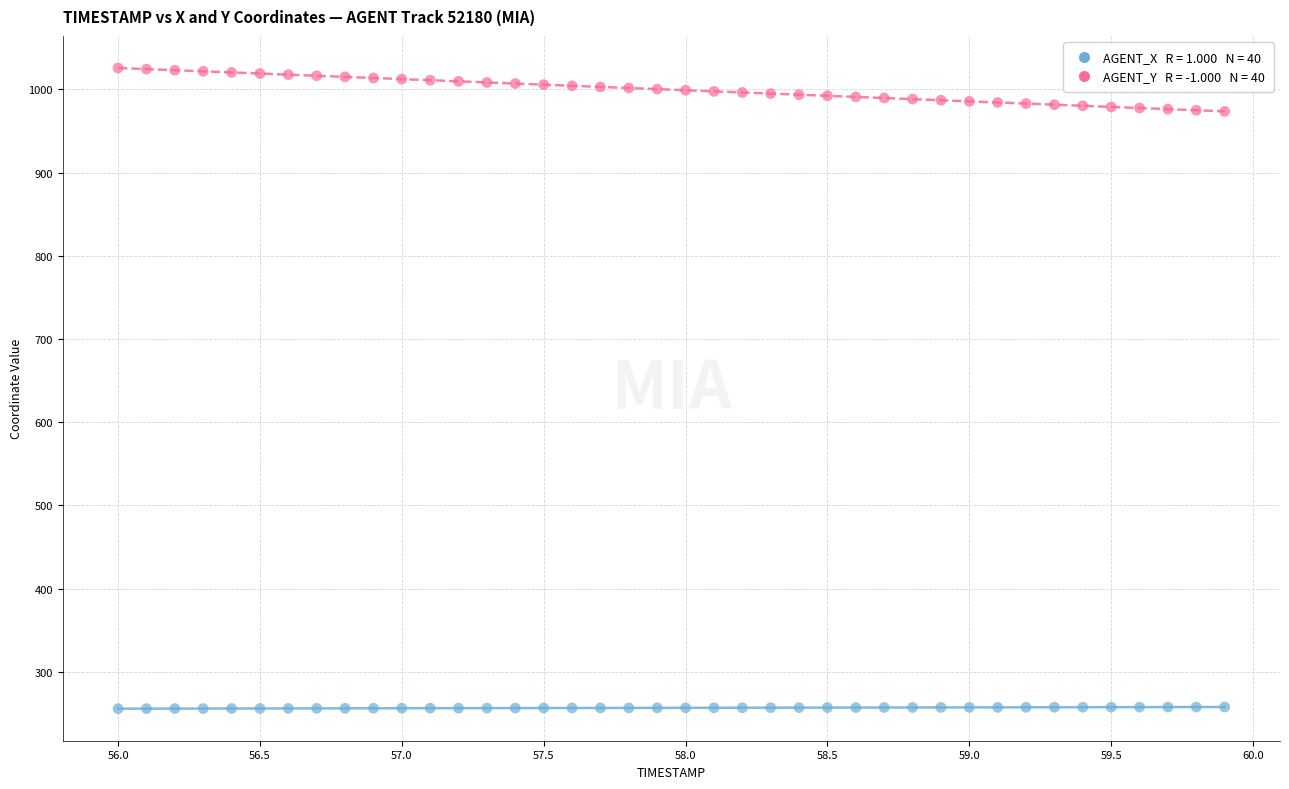

Across all data points, what is the range of Y values (max minus min)?

770.0